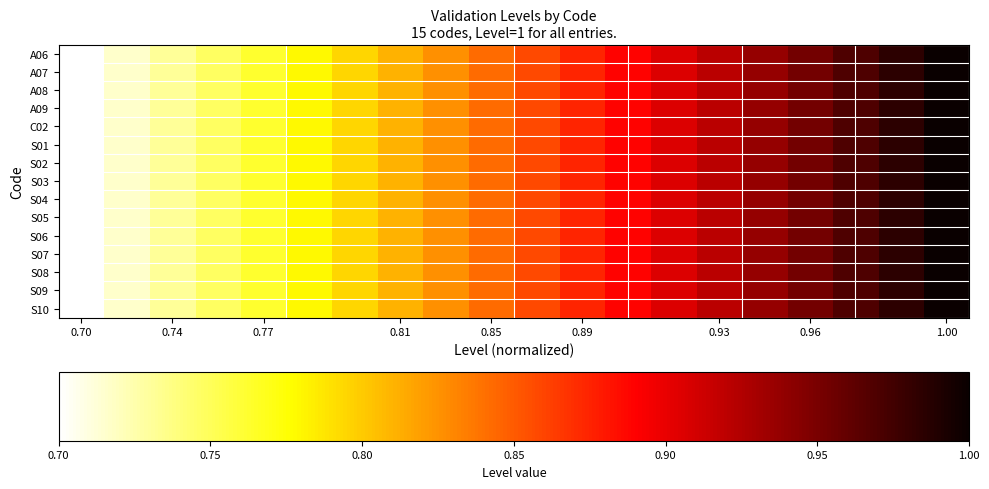

How many categories are shown in the chart?

20